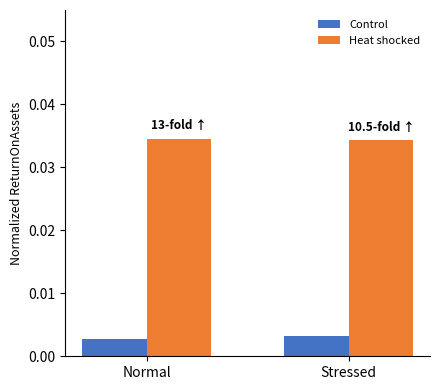

At which label is Control closest to 0?

Normal